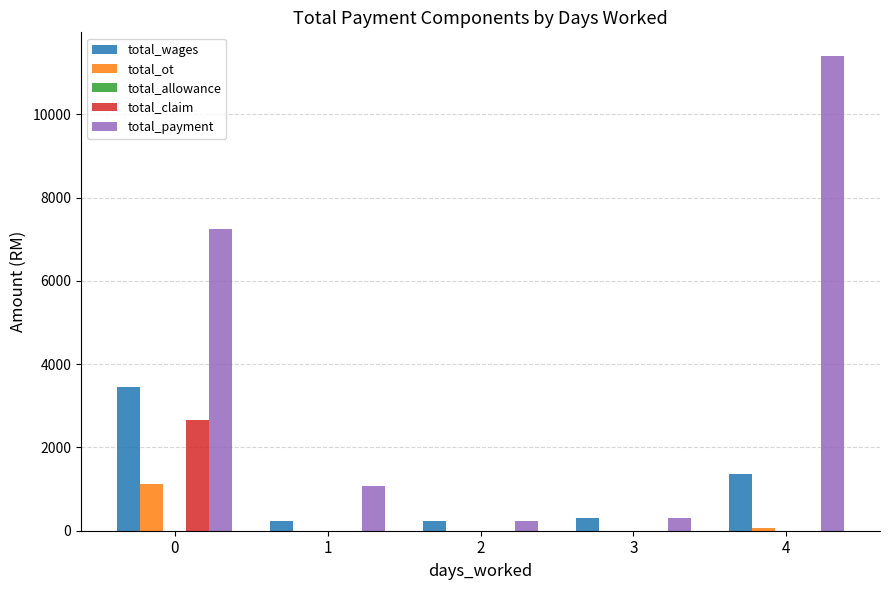

The total_payment series shows 11400.0 at 4. True or false?

True